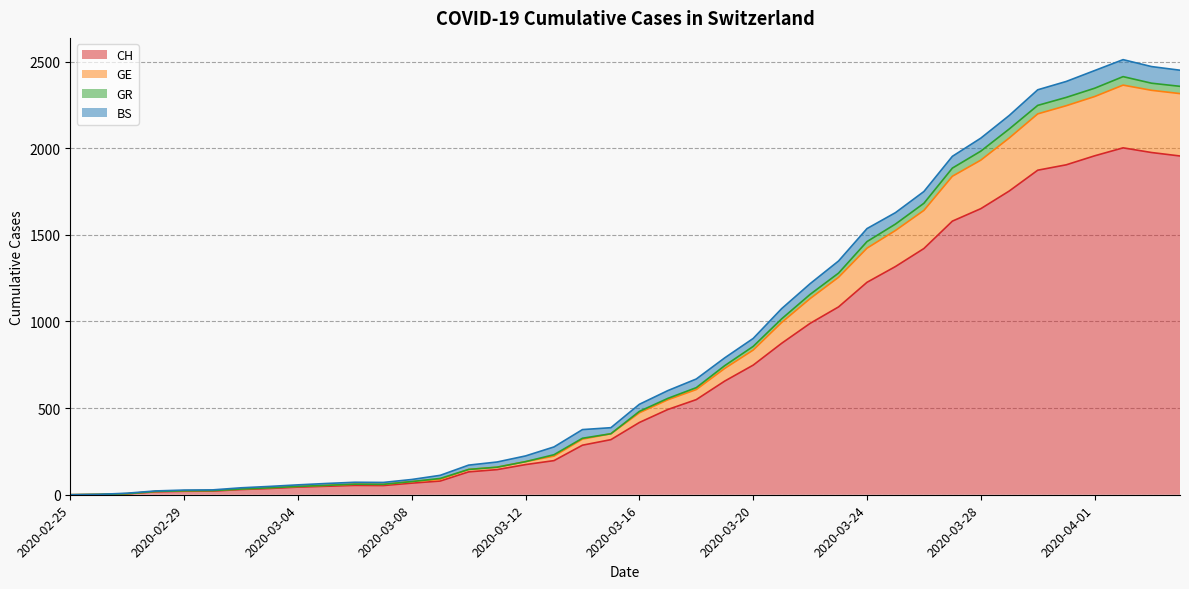

Rank the categories by GR value from highest to lowest.

2020-04-02, 2020-04-03, 2020-04-04, 2020-04-01, 2020-03-31, 2020-03-30, 2020-03-29, 2020-03-28, 2020-03-27, 2020-03-26, 2020-03-25, 2020-03-24, 2020-03-23, 2020-03-22, 2020-03-21, 2020-03-20, 2020-03-19, 2020-03-18, 2020-03-17, 2020-03-16, 2020-03-15, 2020-03-14, 2020-03-13, 2020-03-12, 2020-03-11, 2020-03-10, 2020-03-09, 2020-03-08, 2020-03-06, 2020-03-07, 2020-03-05, 2020-03-04, 2020-03-03, 2020-03-02, 2020-03-01, 2020-02-29, 2020-02-28, 2020-02-27, 2020-02-26, 2020-02-25